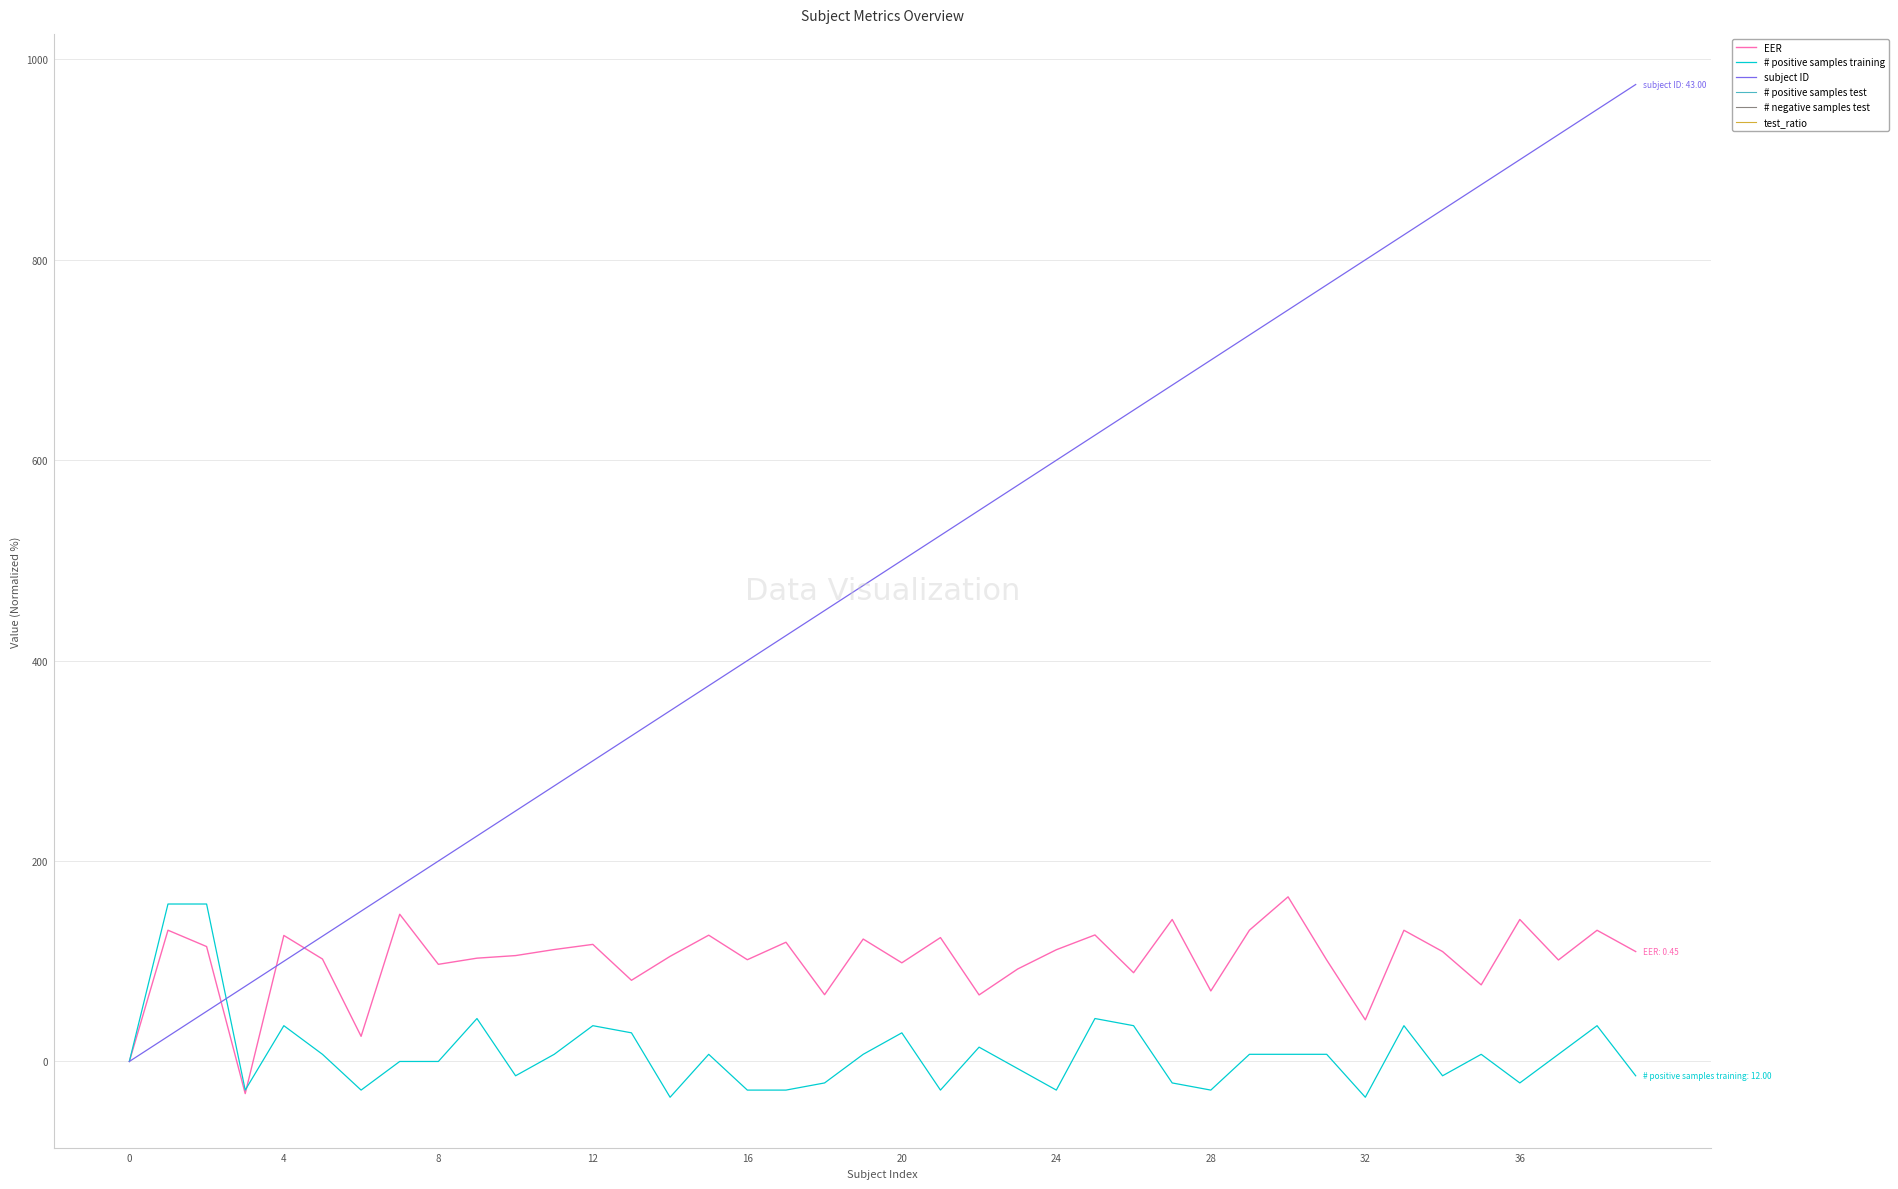

What are all the series names shown in the legend?

EER, # positive samples training, subject ID, # positive samples test, # negative samples test, test_ratio